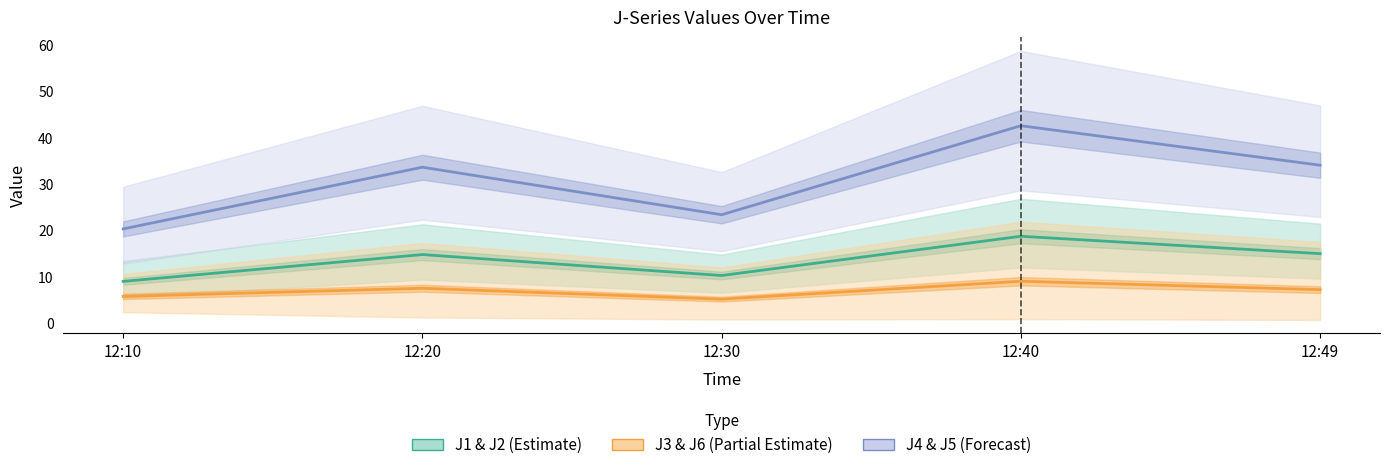

Reading left to right, transcribe all the data shown in this chart.

J1 & J2 (Estimate): 9.0	14.8	10.3	18.8	15.0
J3 & J6 (Partial Estimate): 5.8	7.5	5.2	9.1	7.2
J4 & J5 (Forecast): 20.4	33.7	23.4	42.6	34.1